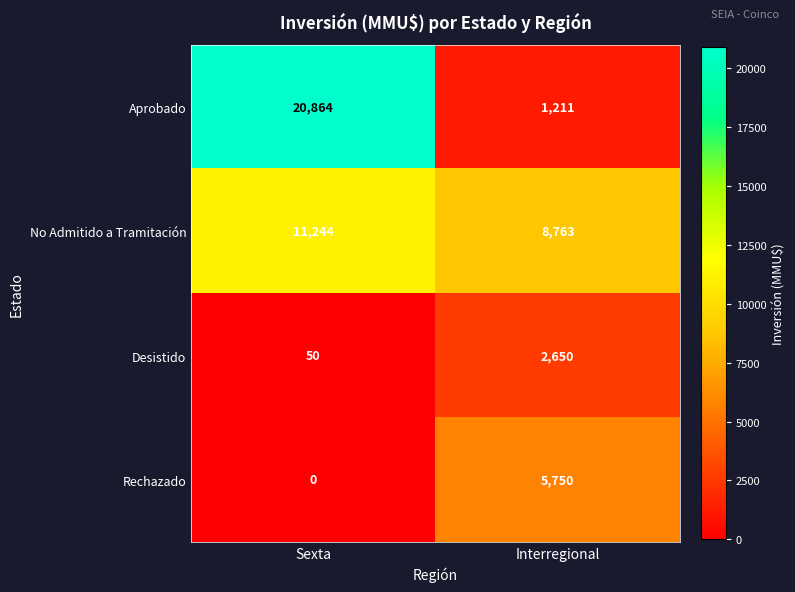

Which series has the widest spread of values?

Aprobado